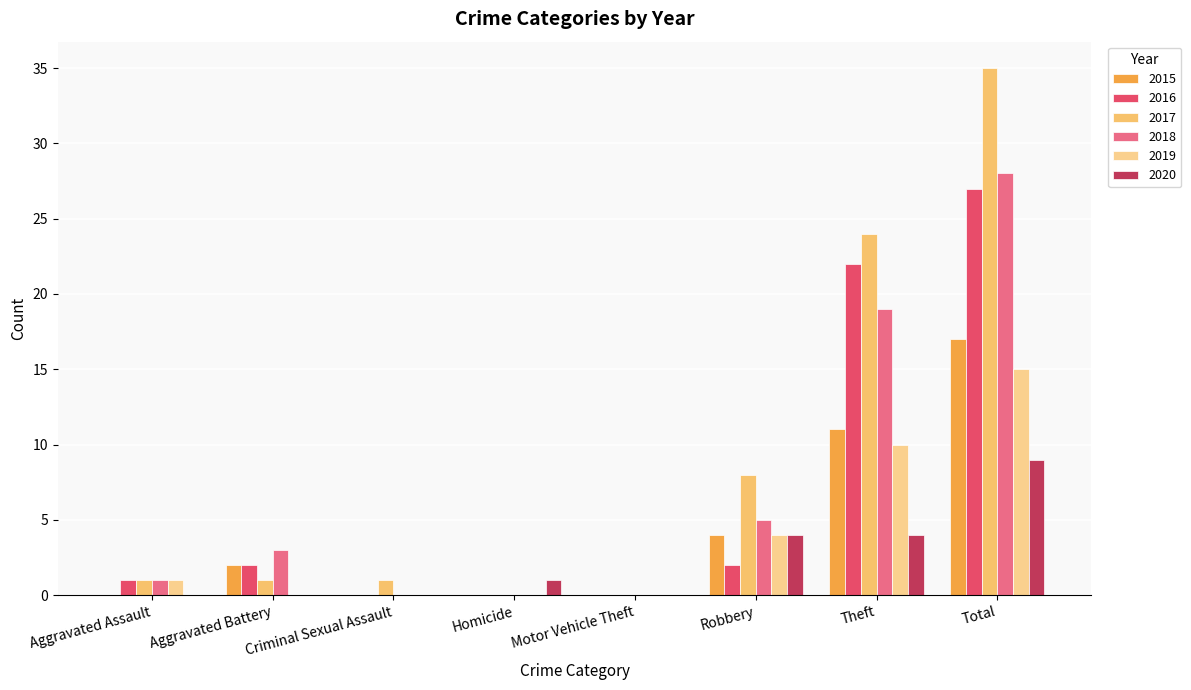

What are all the series names shown in the legend?

2015, 2016, 2017, 2018, 2019, 2020